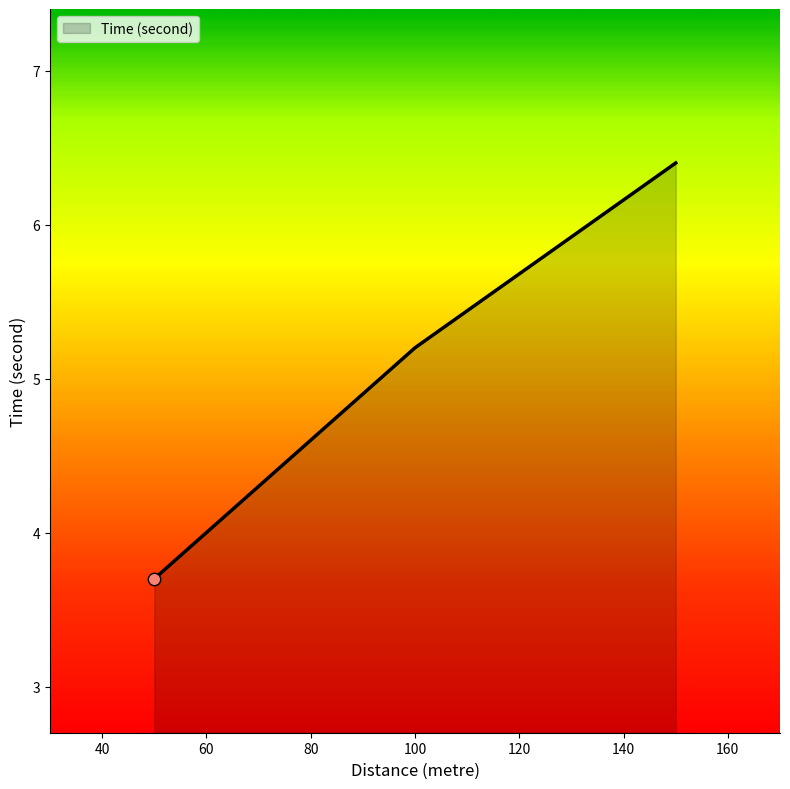

What is the average value?

5.1